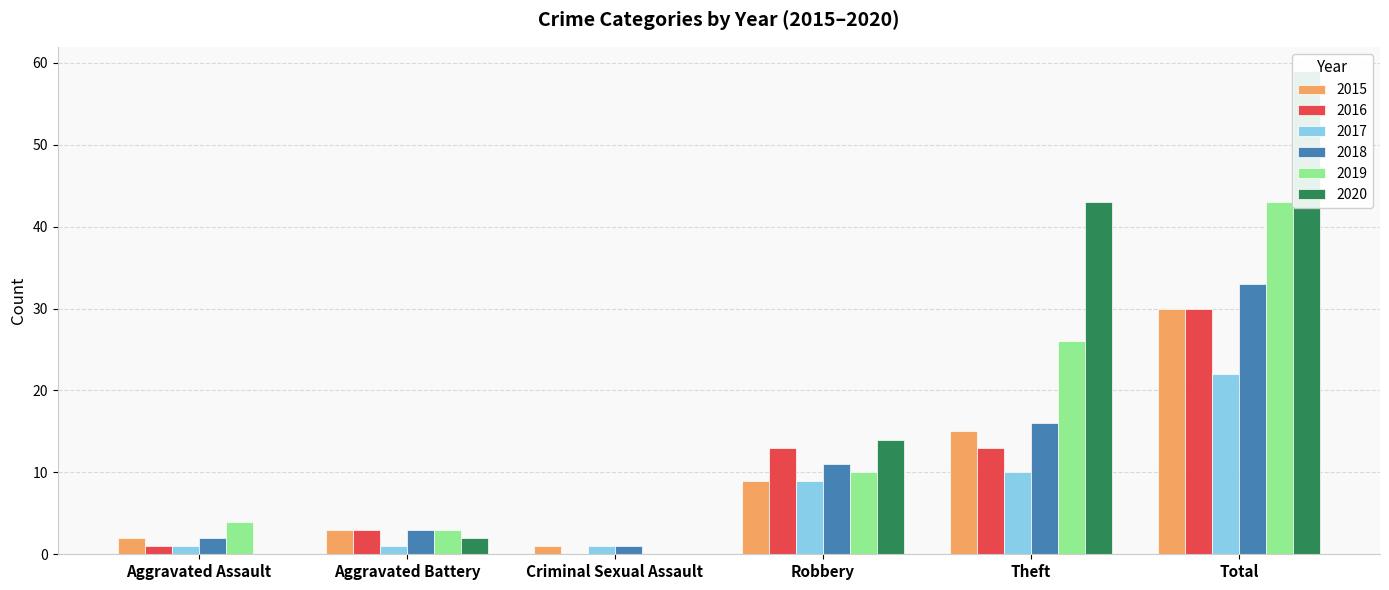

Rank the series at Robbery from highest to lowest value.

2020, 2016, 2018, 2019, 2015, 2017